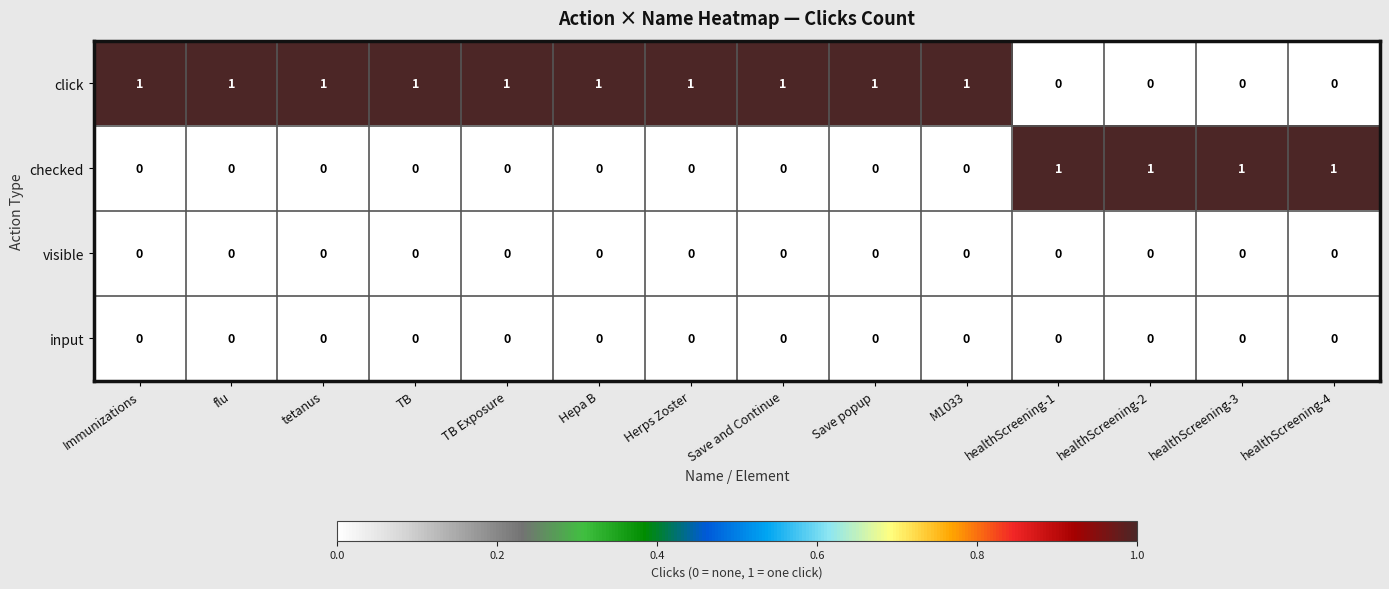

What is the difference between the highest and lowest values at TB?

1